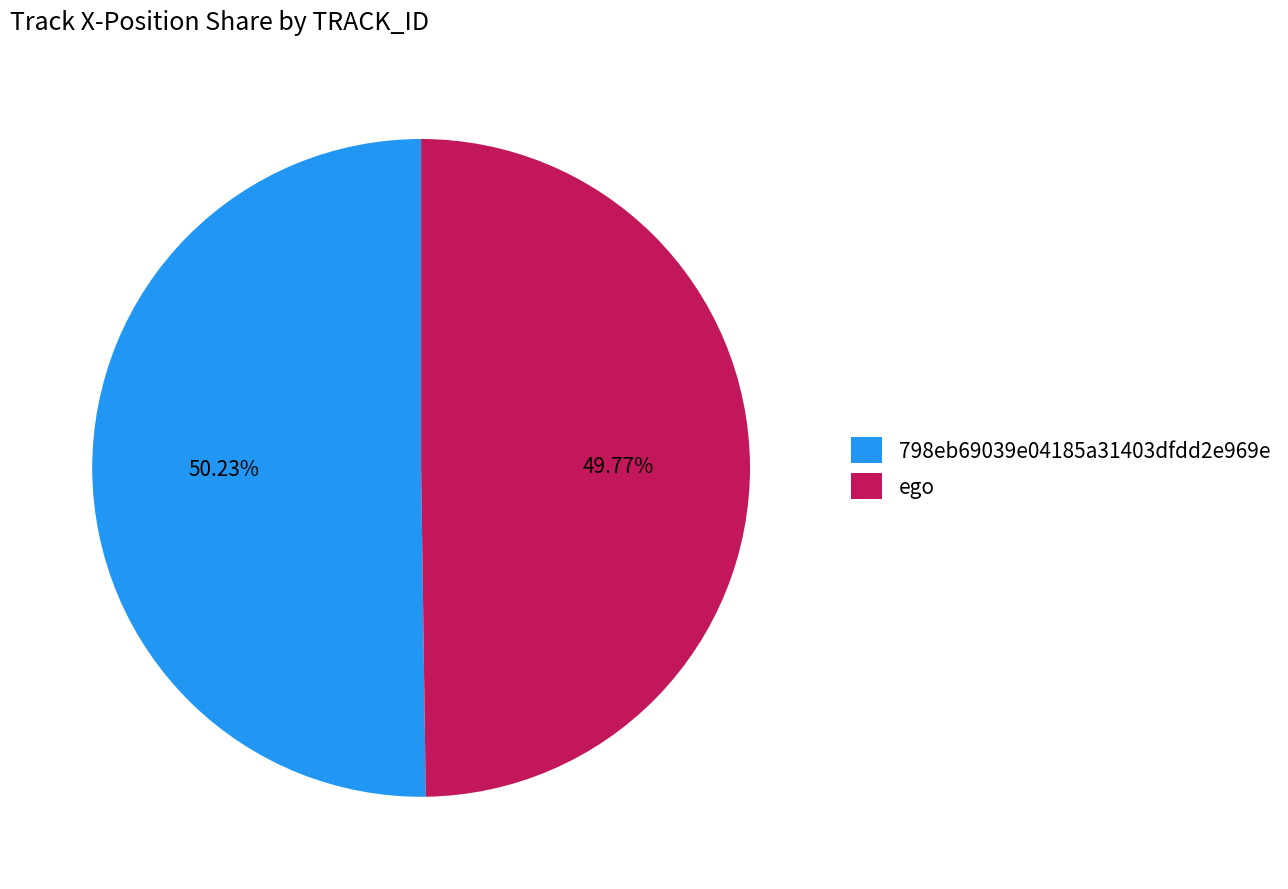

Is there any slice that represents more than half of the pie?

Yes